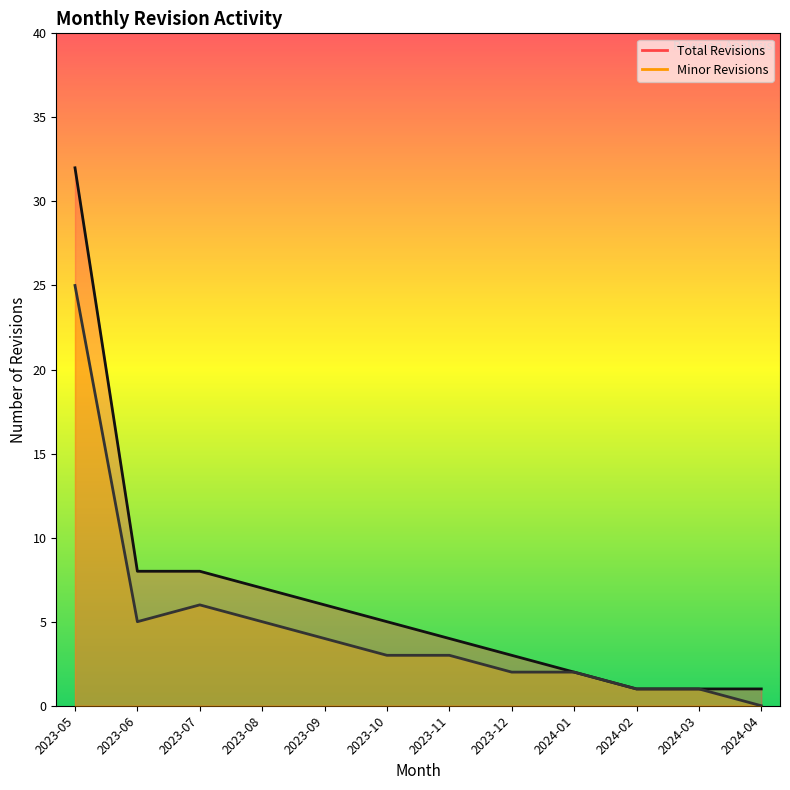

Does the chart display data point markers on the line(s)?

No